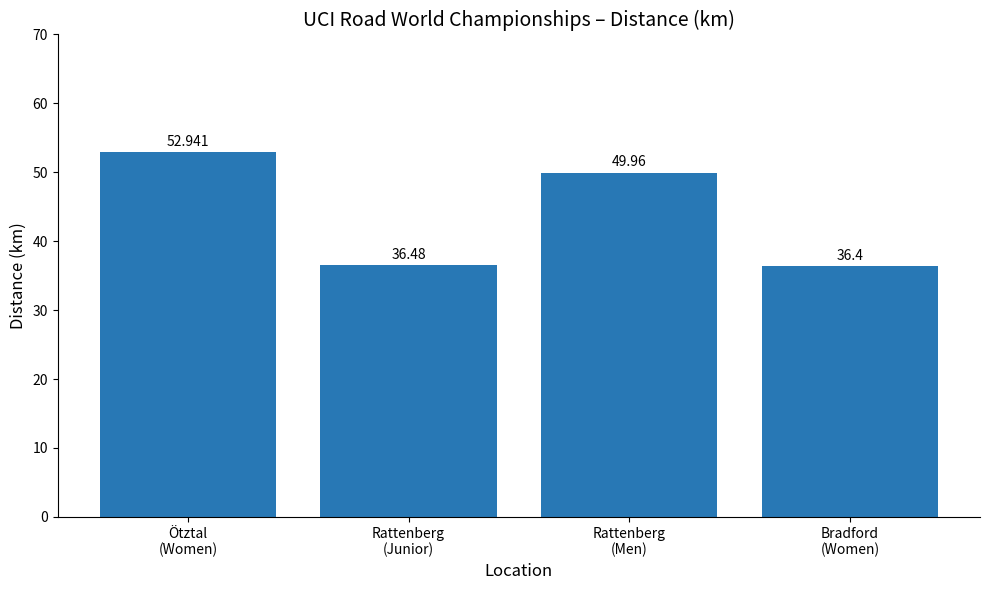

List the labels in order of value, largest first.

Ötztal
(Women), Rattenberg
(Men), Rattenberg
(Junior), Bradford
(Women)